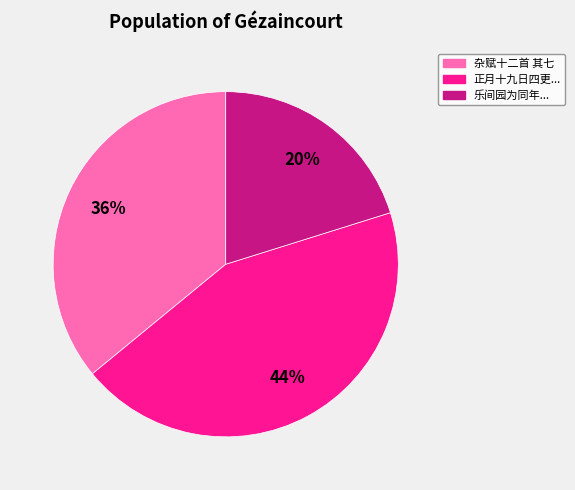

Is there a majority slice in this chart?

No